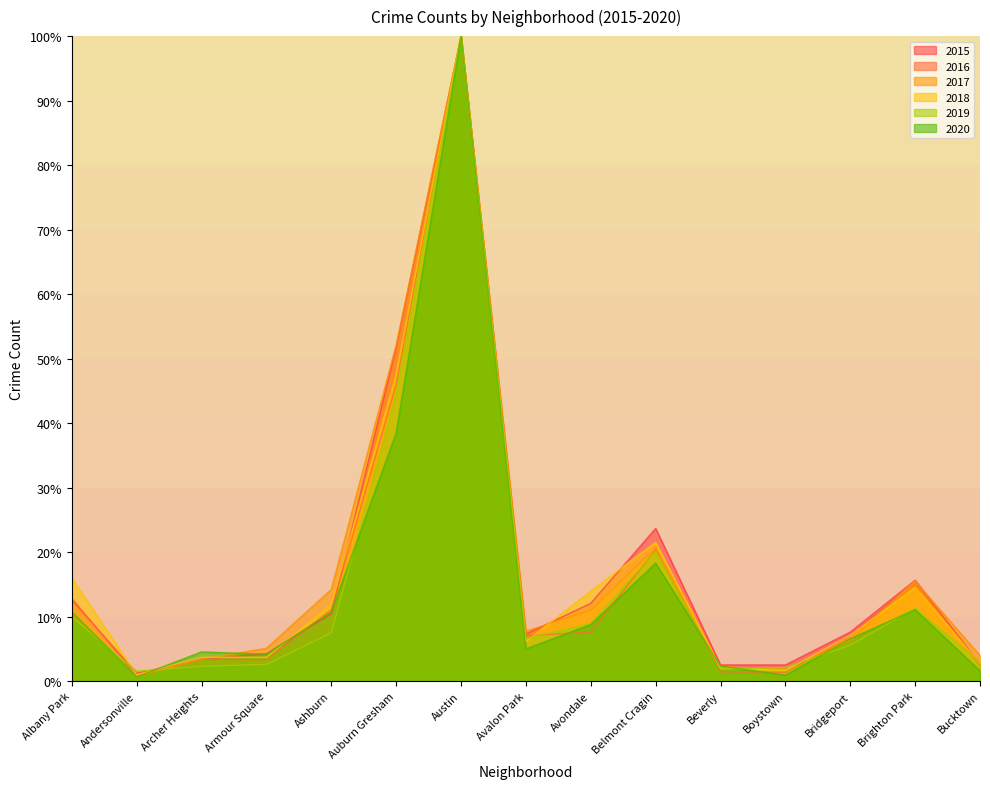

How many interior local peaks does the 2018 series have?

3